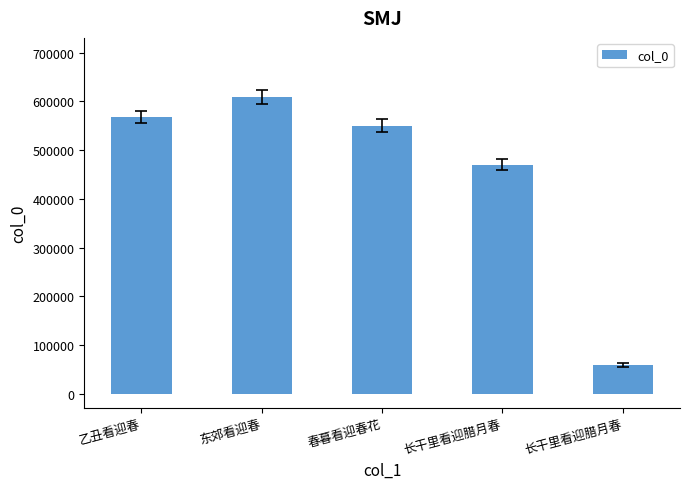

List the labels in order of value, largest first.

东郊看迎春, 乙丑看迎春, 春暮看迎春花, 长干里看迎腊月春, 长干里看迎腊月春